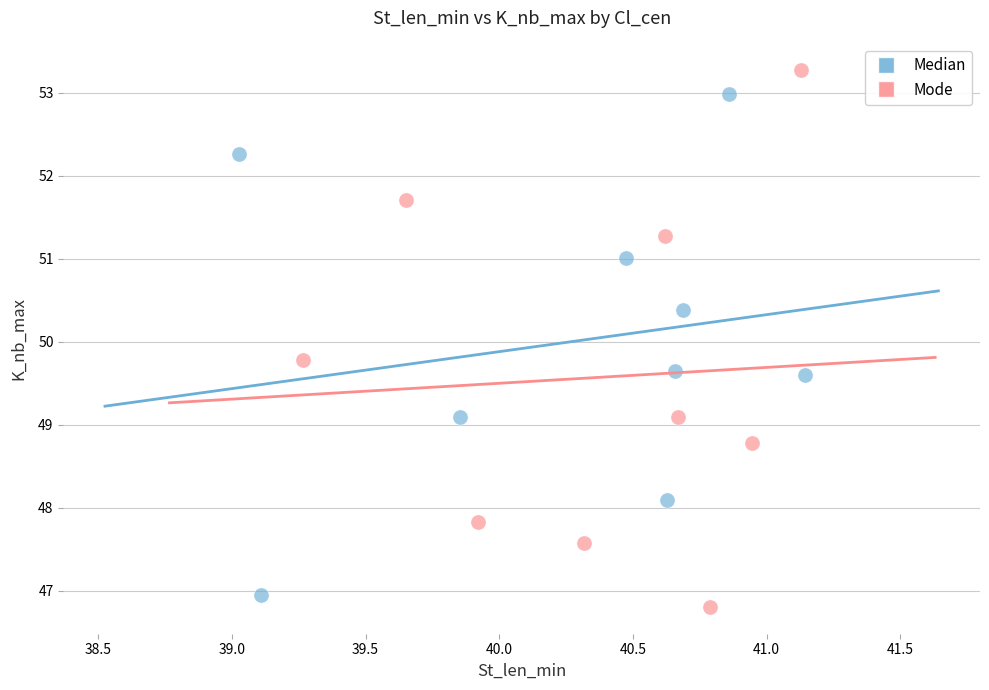

Which series has the widest spread of Y values?

Mode